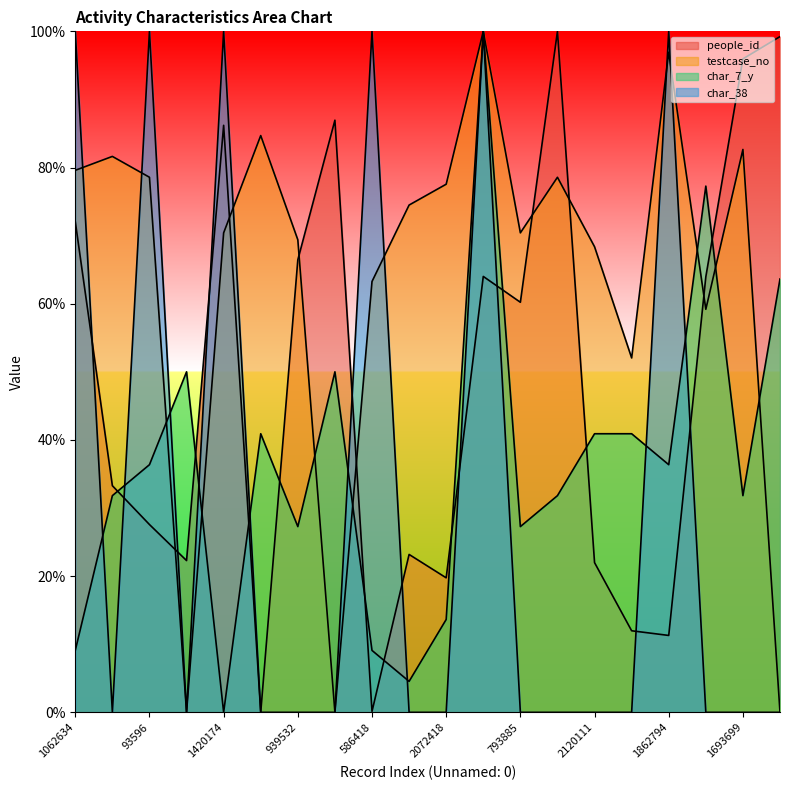

What is the greatest value displayed?

100.0